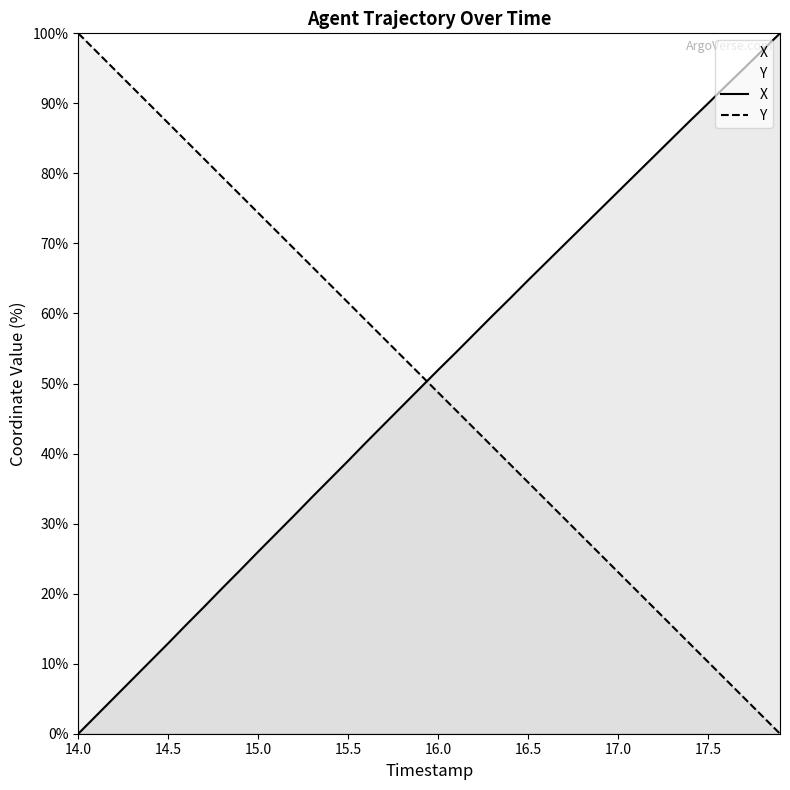

Reading right to left, what are all the values shown in this chart?

X: 17.9=100.0	17.8=97.5	17.7=95.0	17.6=92.5	17.5=90.0	17.4=87.5	17.3=85.0	17.2=82.5	17.1=79.9	17.0=77.4	16.9=74.9	16.8=72.3	16.7=69.8	16.6=67.3	16.5=64.7	16.4=62.2	16.3=59.6	16.2=57.1	16.1=54.5	16.0=51.9	15.9=49.4	15.8=46.8	15.7=44.2	15.6=41.6	15.5=39.0	15.4=36.4	15.3=33.8	15.2=31.2	15.1=28.6	15.0=26.0	14.9=23.4	14.8=20.8	14.7=18.1	14.6=15.6	14.5=12.9	14.4=10.3	14.3=7.8	14.2=5.2	14.1=2.6	14.0=0.0
Y: 17.9=0.0	17.8=2.6	17.7=5.1	17.6=7.7	17.5=10.3	17.4=12.8	17.3=15.4	17.2=17.9	17.1=20.5	17.0=23.1	16.9=25.6	16.8=28.2	16.7=30.8	16.6=33.3	16.5=35.9	16.4=38.5	16.3=41.0	16.2=43.6	16.1=46.2	16.0=48.7	15.9=51.3	15.8=53.8	15.7=56.4	15.6=59.0	15.5=61.5	15.4=64.1	15.3=66.7	15.2=69.2	15.1=71.8	15.0=74.4	14.9=76.9	14.8=79.5	14.7=82.1	14.6=84.6	14.5=87.2	14.4=89.7	14.3=92.3	14.2=94.9	14.1=97.4	14.0=100.0